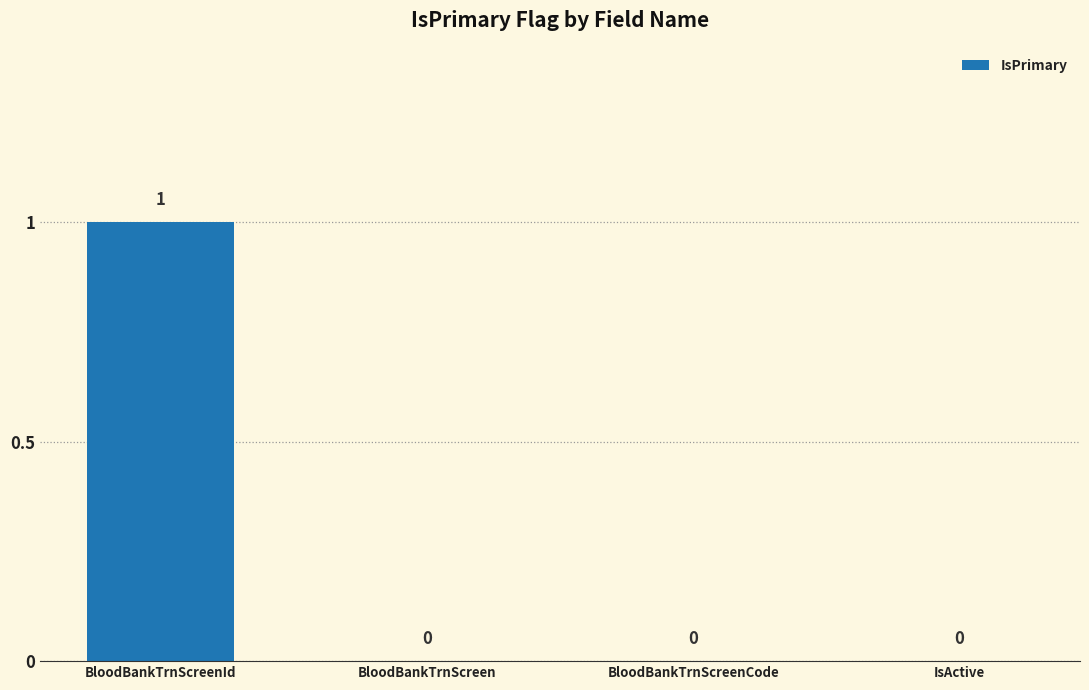

How many values are between 0 and 1?

4